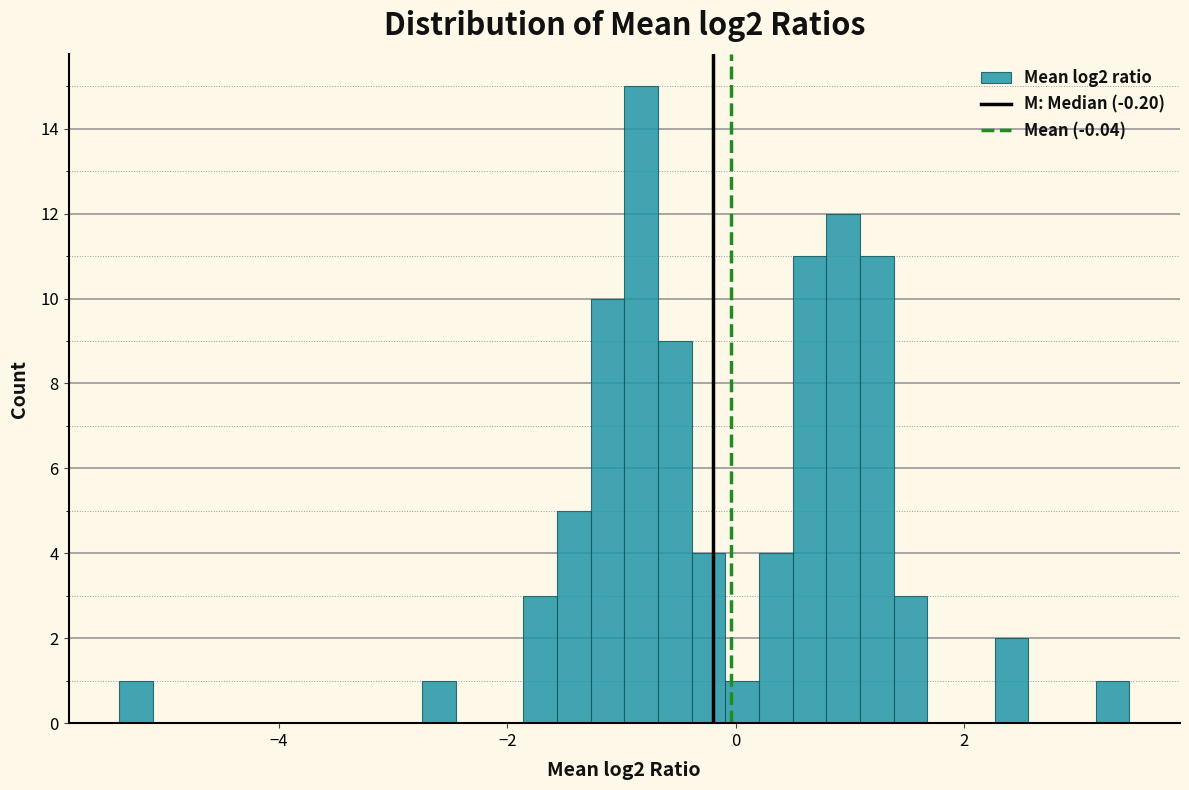

Read against the x-axis, roughly where is the centre of the tallest bar?

-0.8